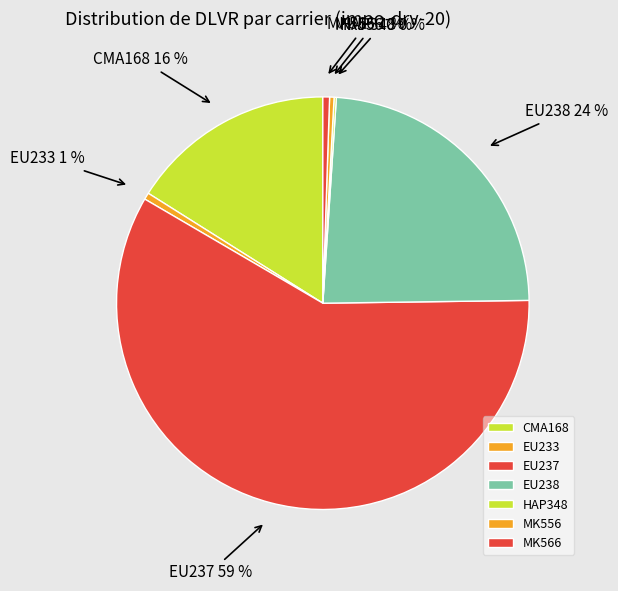

To the nearest percent, what portion does EU238 represent?

24%